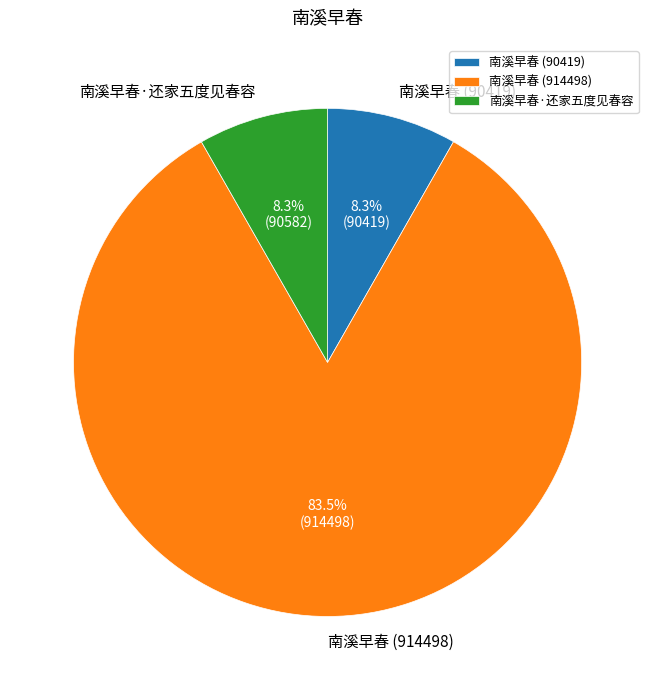

To the nearest percent, what is the combined percentage of 南溪早春 (90419) and 南溪早春·还家五度见春容?

17%